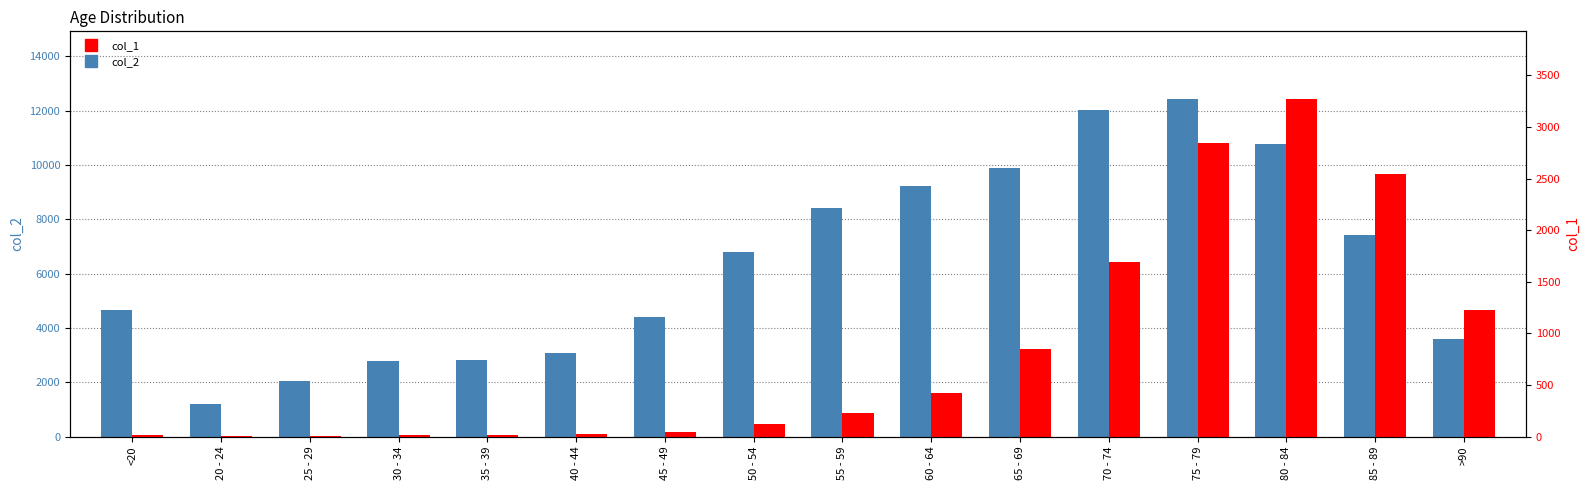

Is the value of col_2 at 20 - 24 greater than the value of col_1 at >90?

No